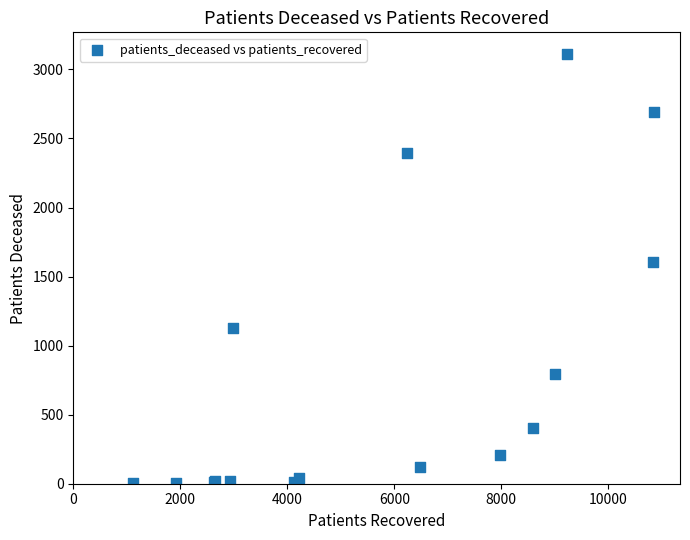

What Y value in the scatter plot is closest to 1558?

1606